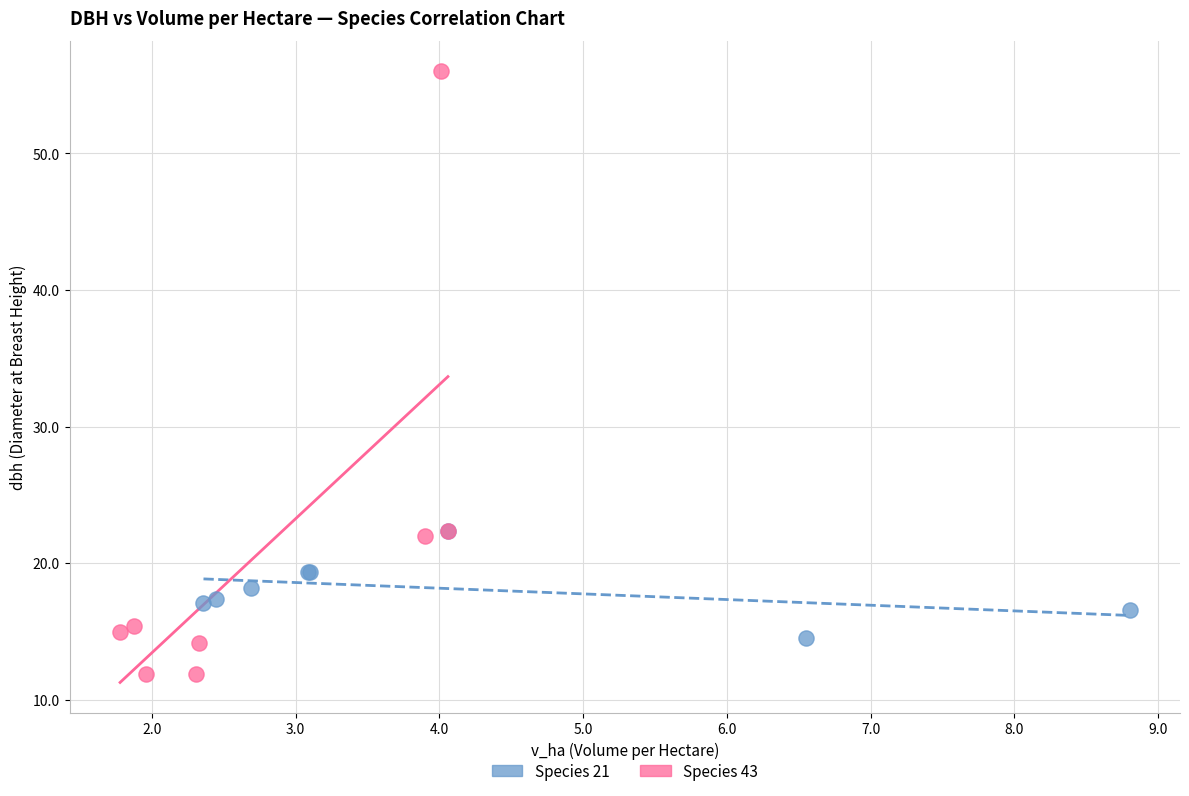

Which series contains the lowest Y value?

Species 43